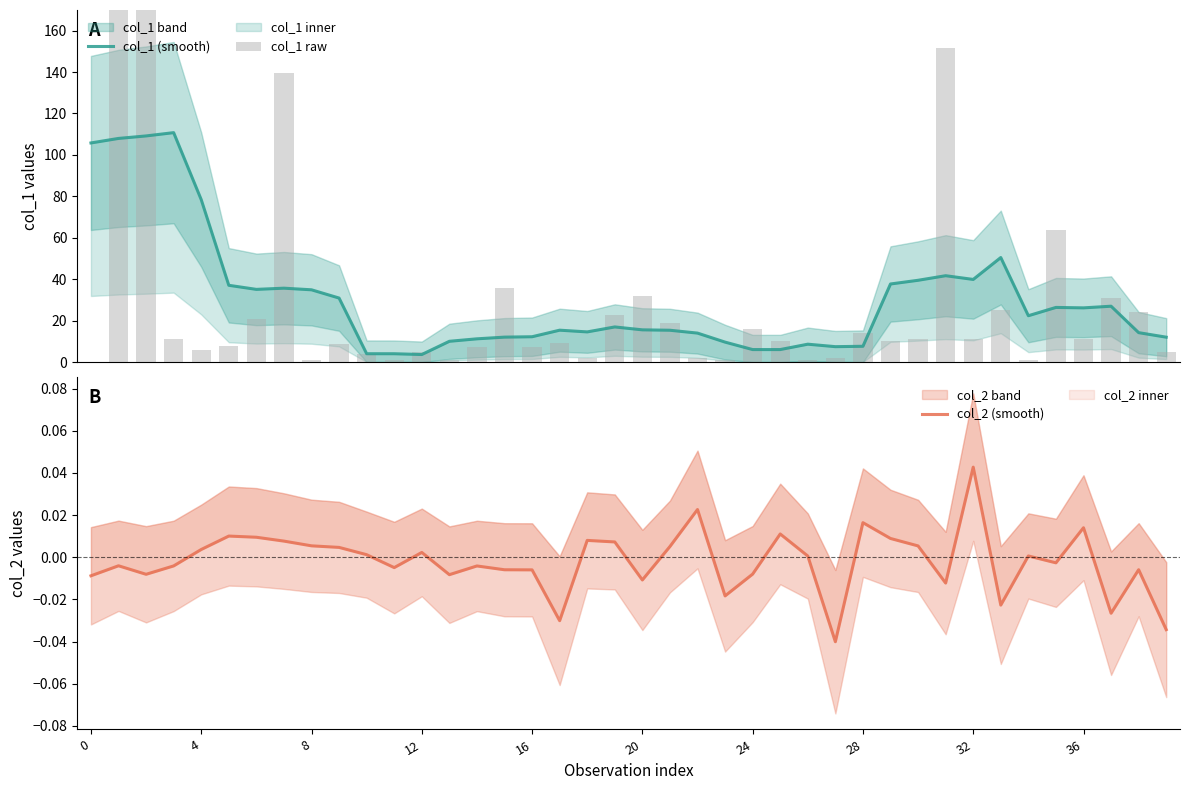

True or false: col_2 (smooth) has a value of -0.0 at 4.

True